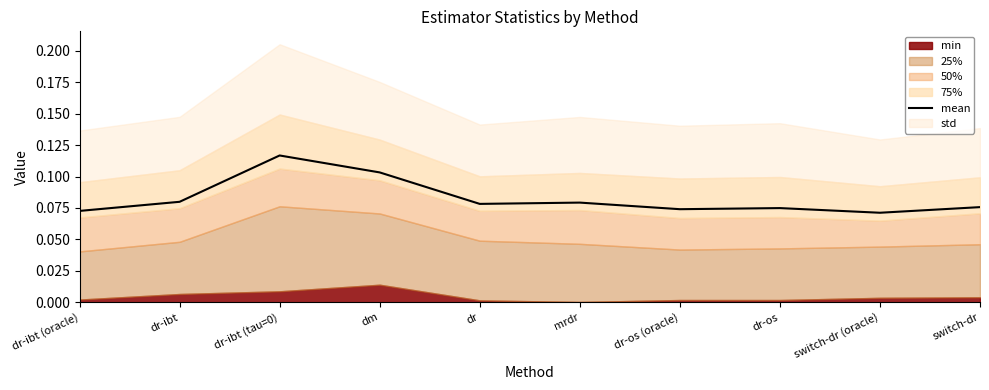

Between dr-os and dr-ibt (tau=0), which is larger?

dr-ibt (tau=0)